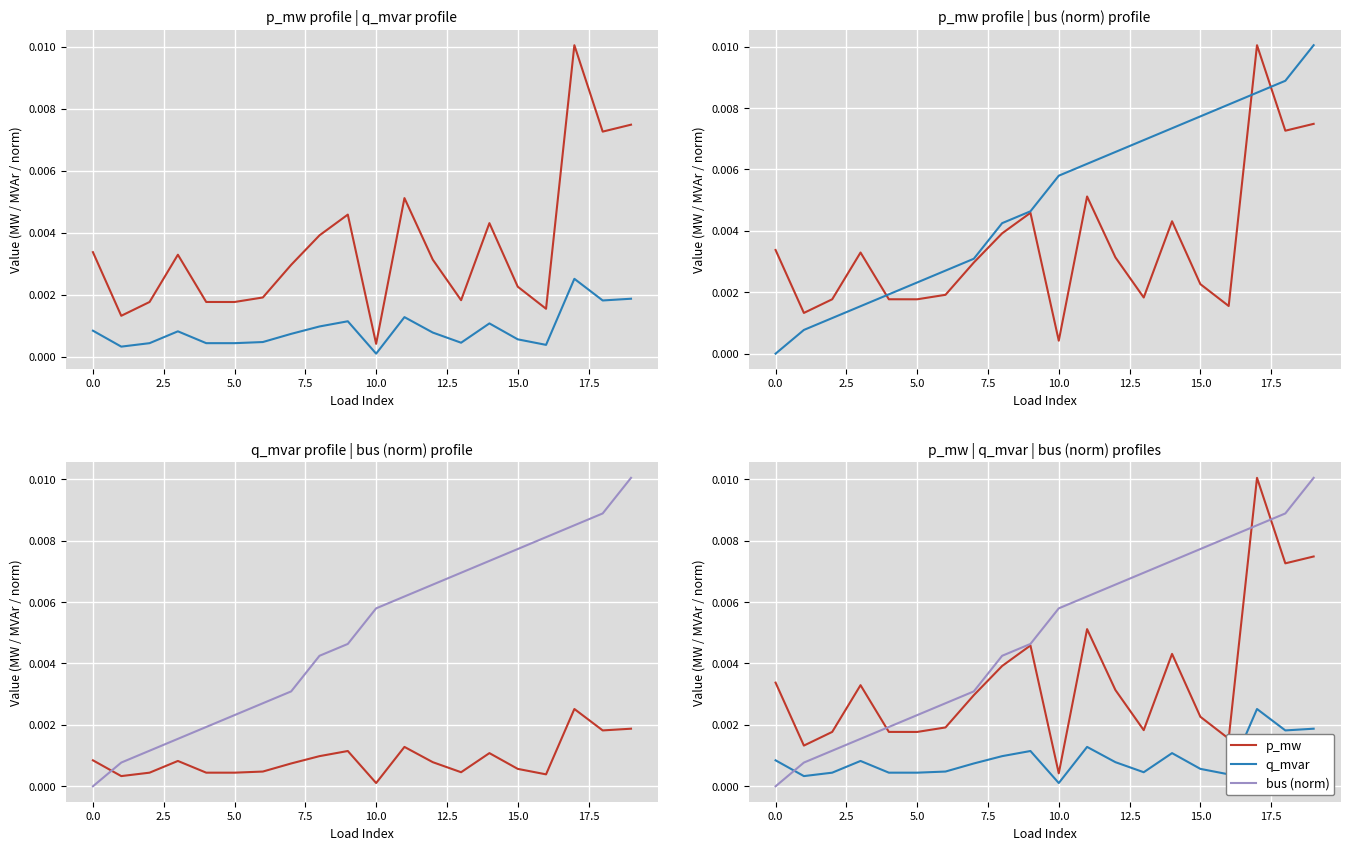

The p_mw series shows 0.0 at 17. True or false?

True